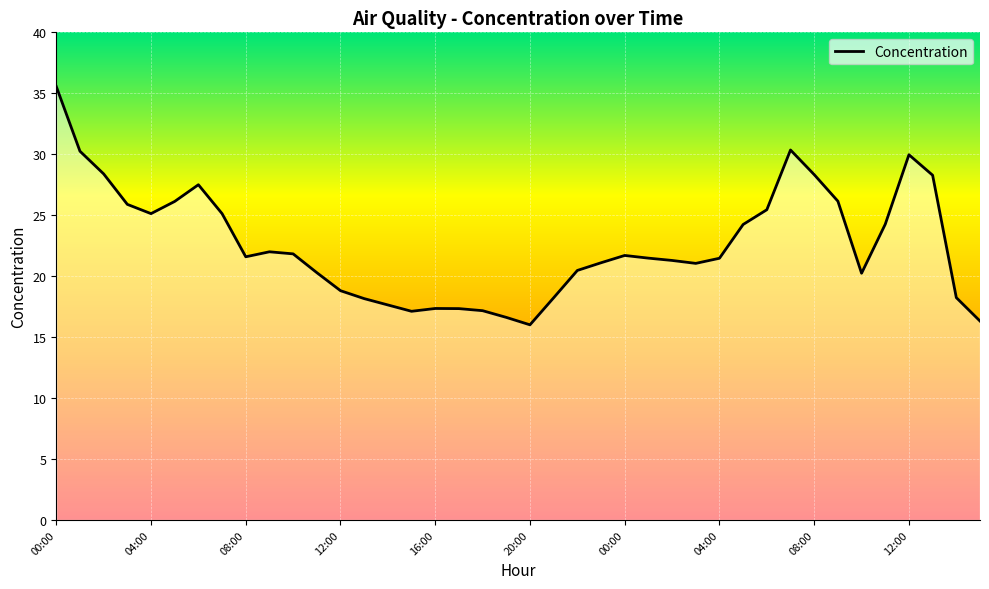

What is the maximum value shown in the chart?

35.6